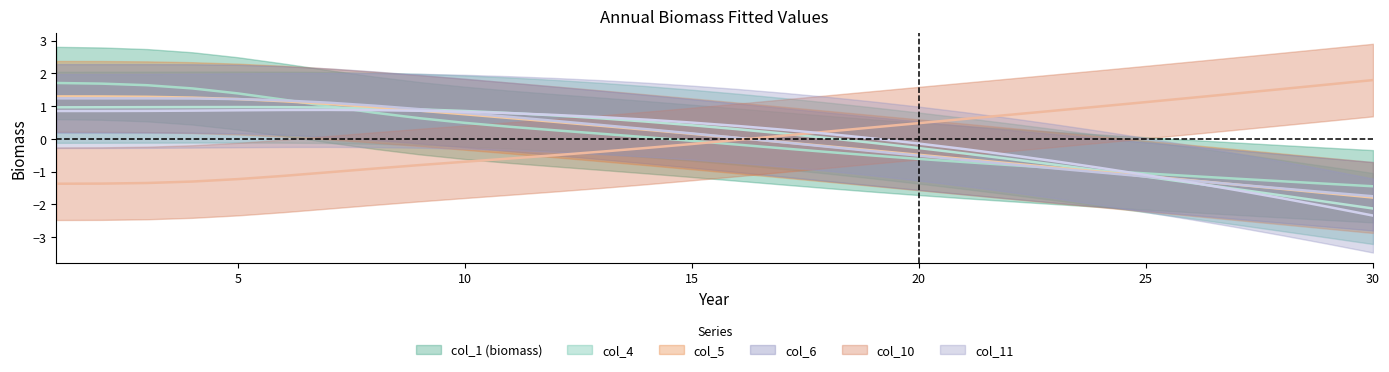

True or false: col_1 (biomass) and col_5 intersect in this chart.

True